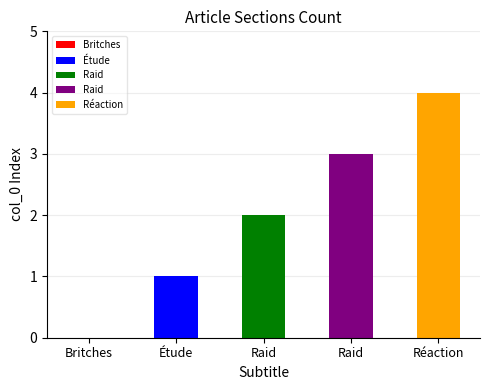

Rank the categories by value from highest to lowest.

Réaction, Raid, Raid, Étude, Britches